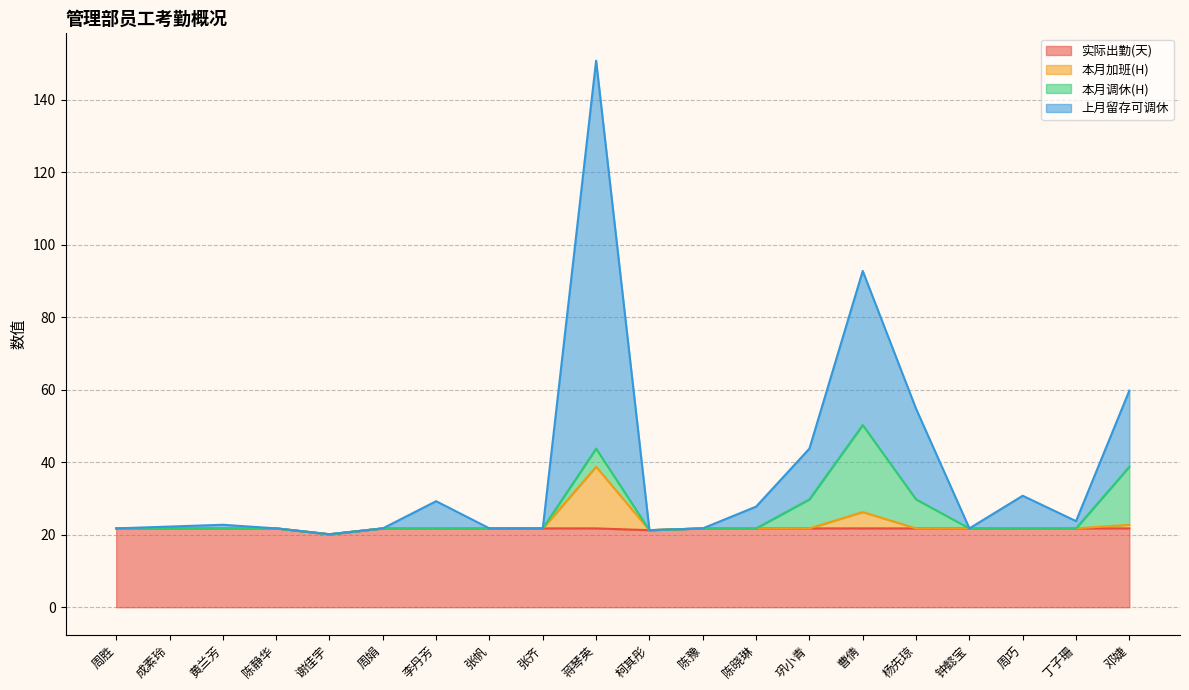

True or false: 实际出勤(天) and 上月留存可调休 intersect in this chart.

False